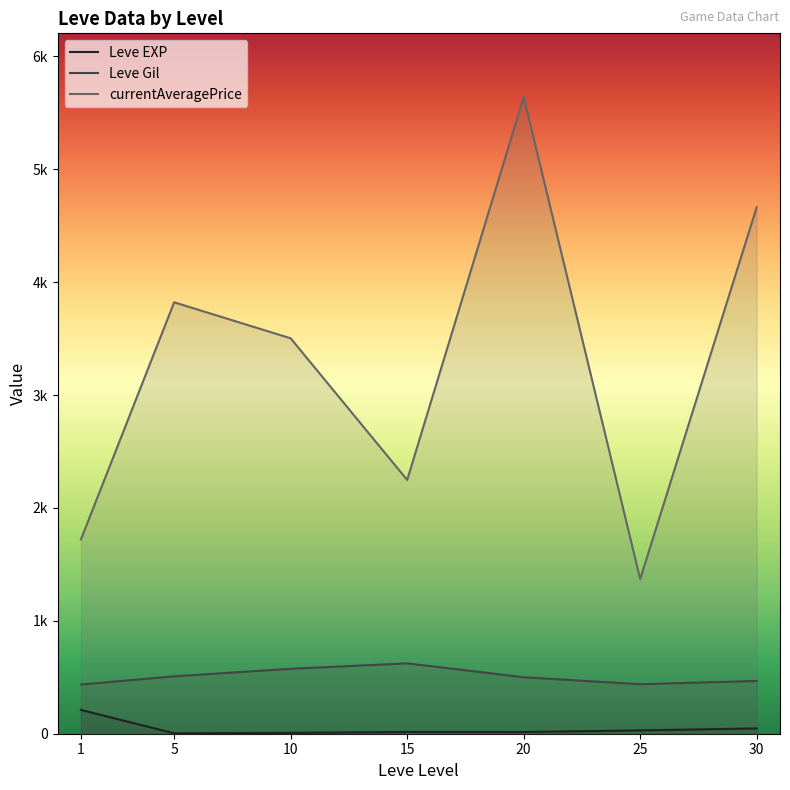

At how many categories does at least one series exceed 2903?

4